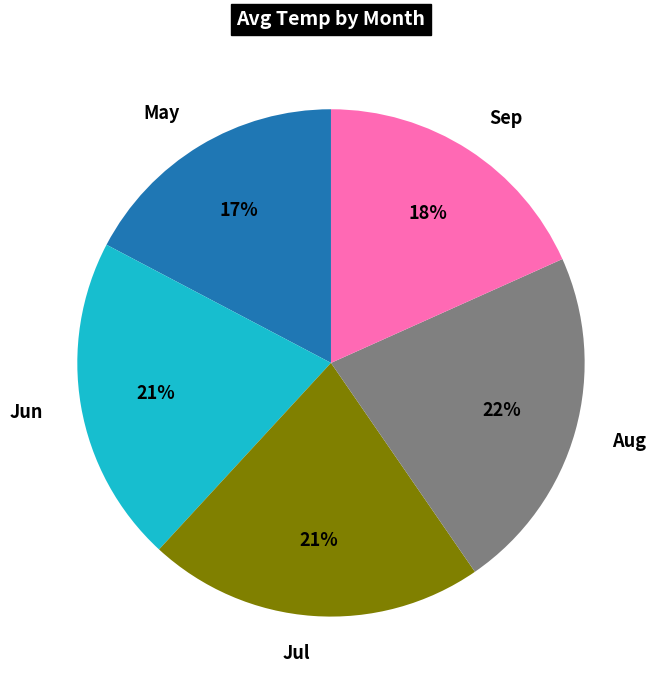

To the nearest percent, what is the average slice percentage?

20%